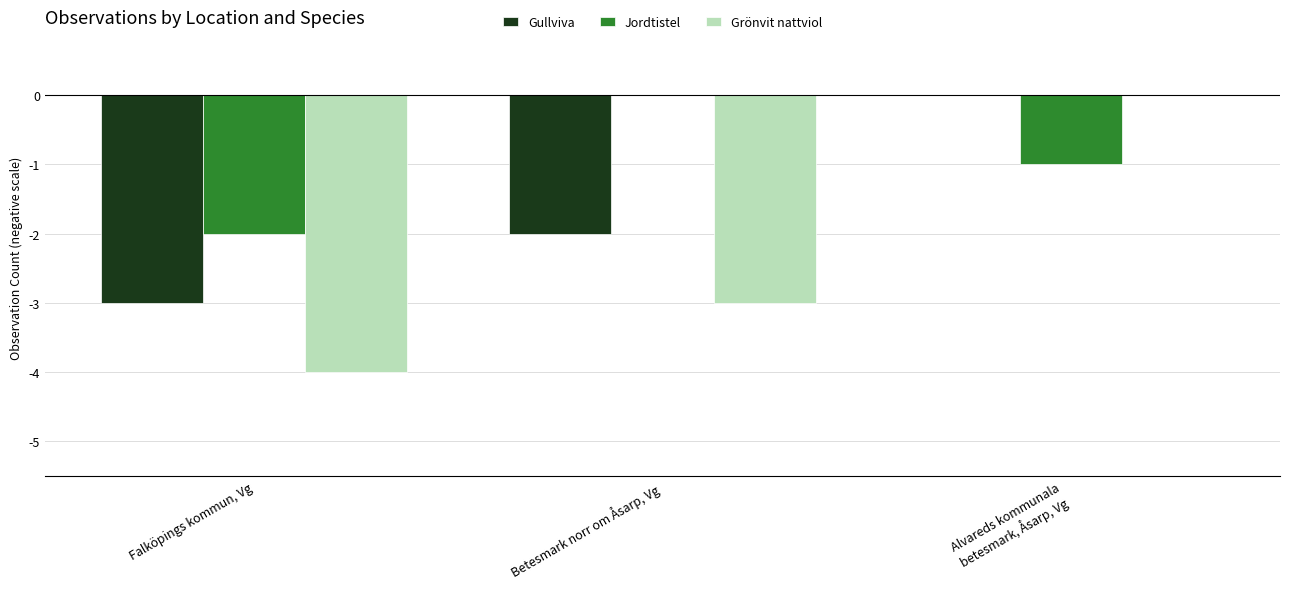

At which label is Grönvit nattviol closest to -2?

Betesmark norr om Åsarp, Vg